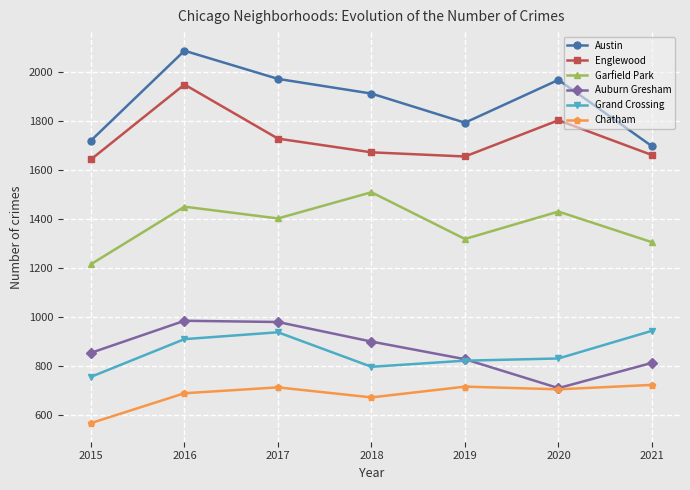

Does the chart have visible grid lines?

Yes